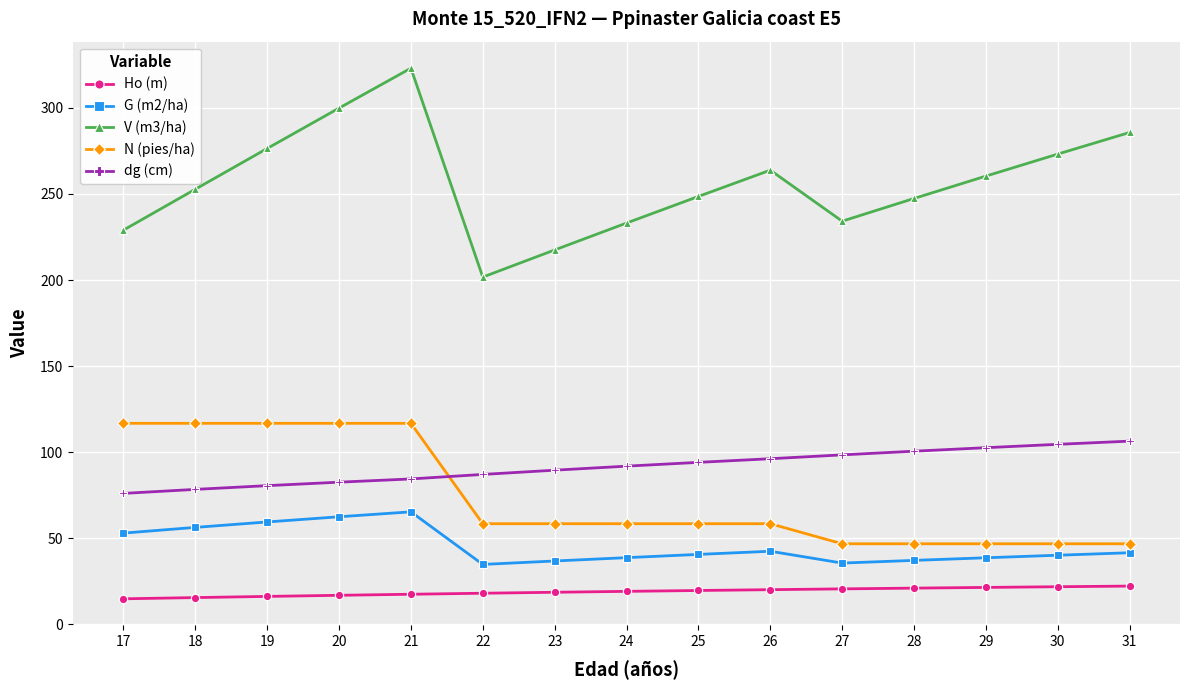

What is the sum of all V (m3/ha) values?

3847.0